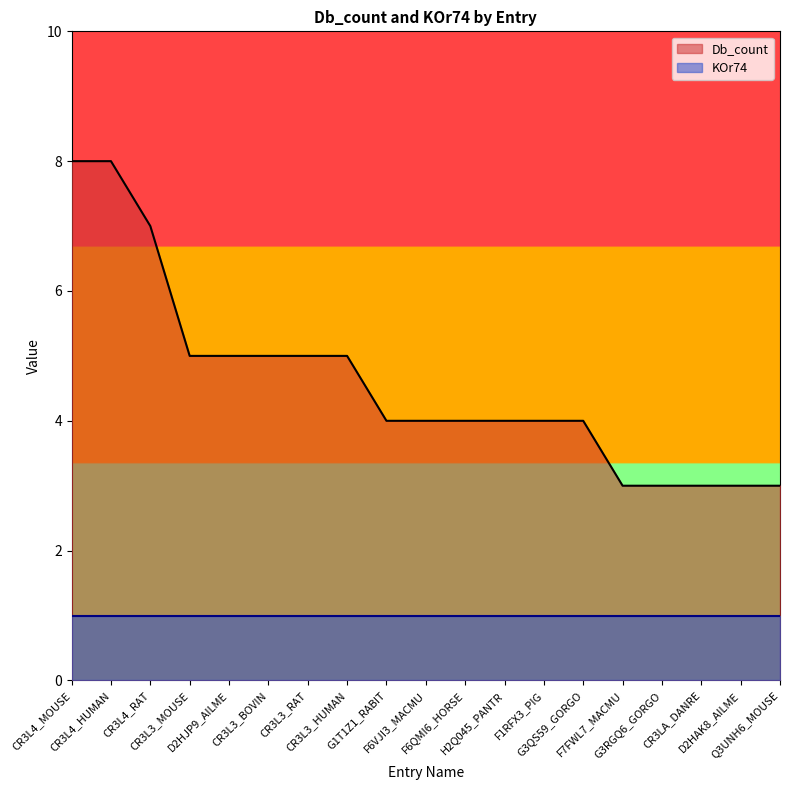

How many lines are shown in the chart?

2